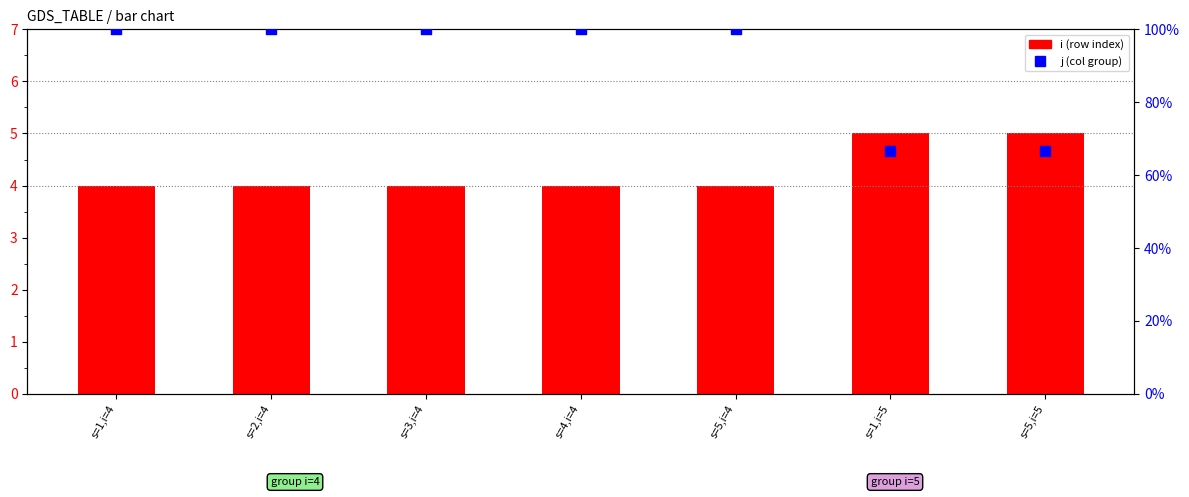

What is the total value across all series at s=1,i=5?

71.7